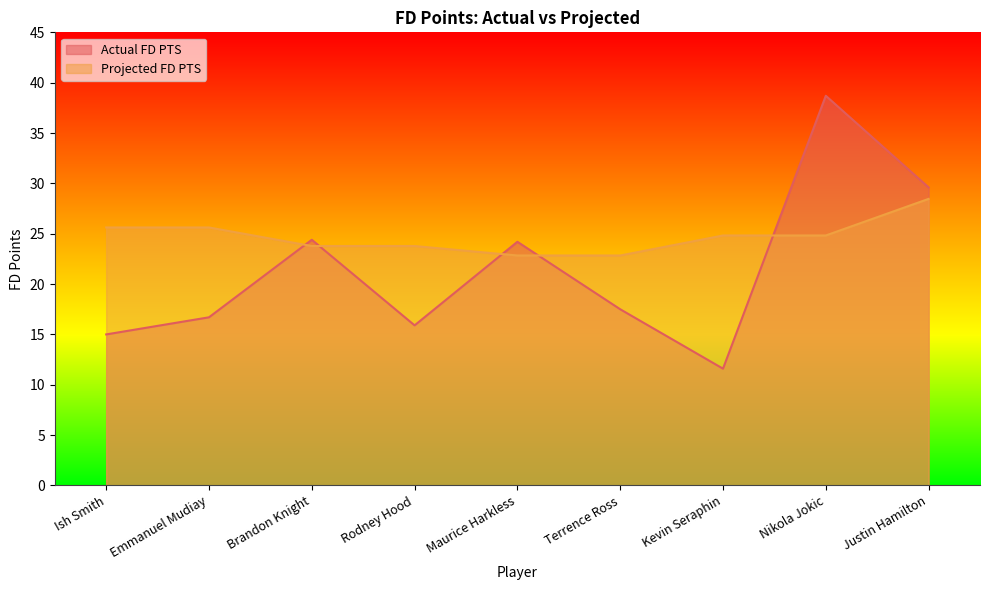

Reading left to right, list all the values displayed in this chart.

Actual FD PTS: Ish Smith=15.0	Emmanuel Mudiay=16.7	Brandon Knight=24.4	Rodney Hood=15.9	Maurice Harkless=24.2	Terrence Ross=17.5	Kevin Seraphin=11.6	Nikola Jokic=38.7	Justin Hamilton=29.6
Projected FD PTS: Ish Smith=25.6	Emmanuel Mudiay=25.6	Brandon Knight=23.8	Rodney Hood=23.8	Maurice Harkless=22.8	Terrence Ross=22.8	Kevin Seraphin=24.8	Nikola Jokic=24.8	Justin Hamilton=28.5